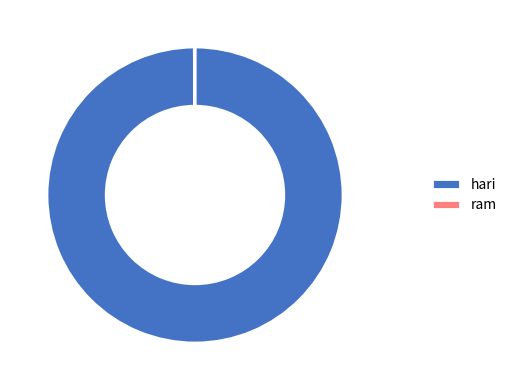

Is it true that hari is 94% of the pie?

False